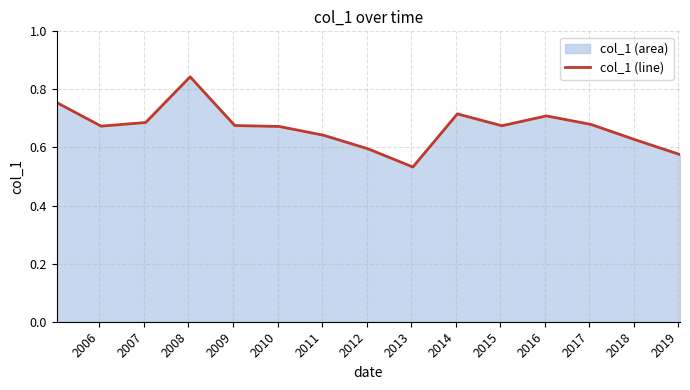

Does the chart have visible grid lines?

Yes